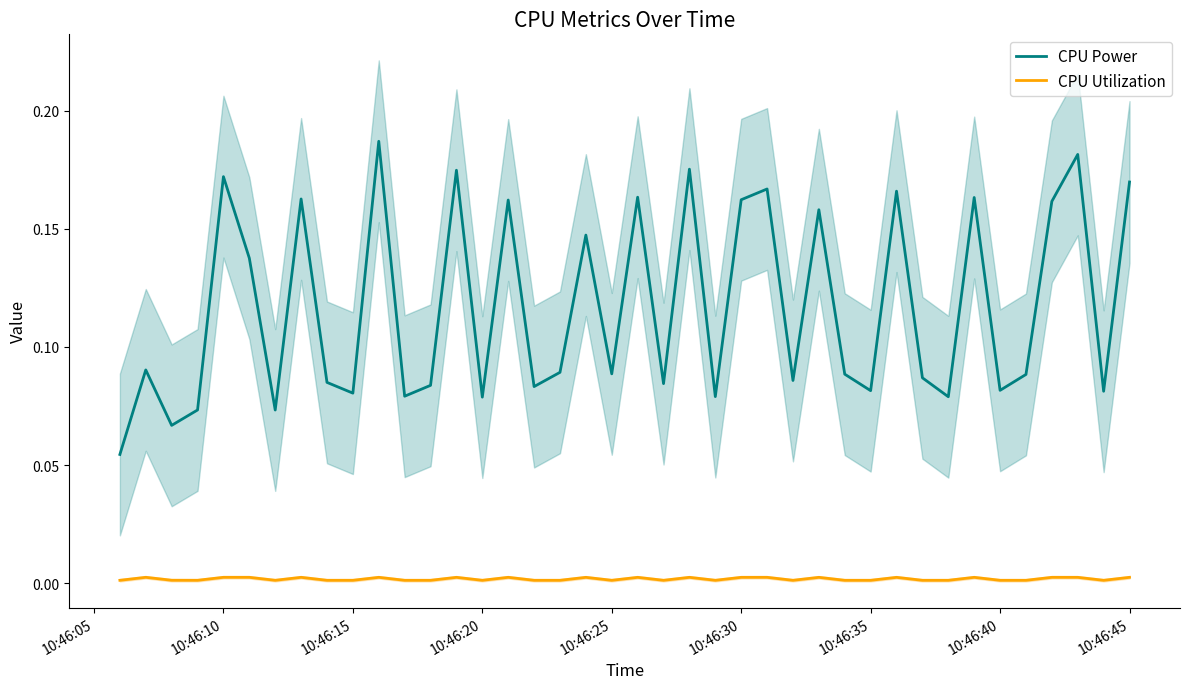

True or false: CPU Power and CPU Utilization intersect in this chart.

False